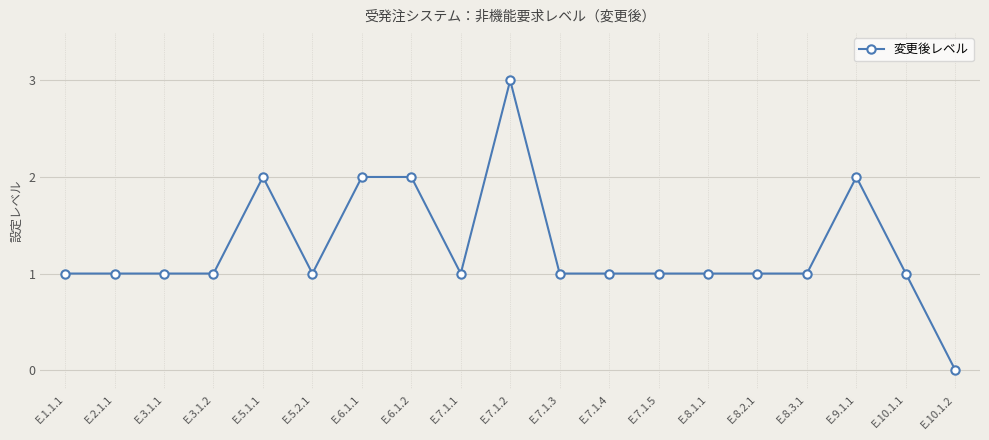

Which category has the highest value across all series?

E.7.1.2